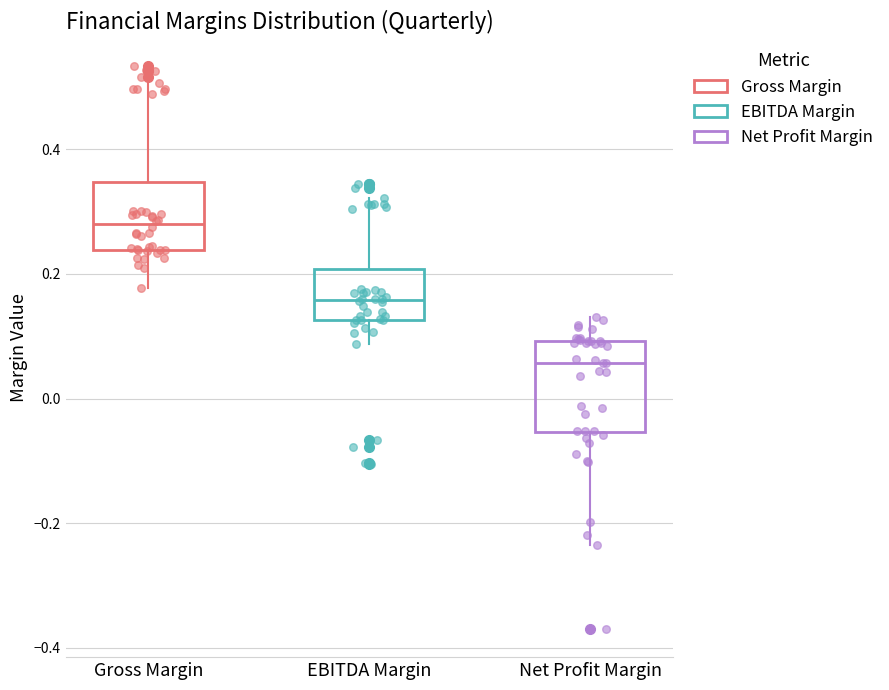

Which box's median line is the highest?

Gross Margin